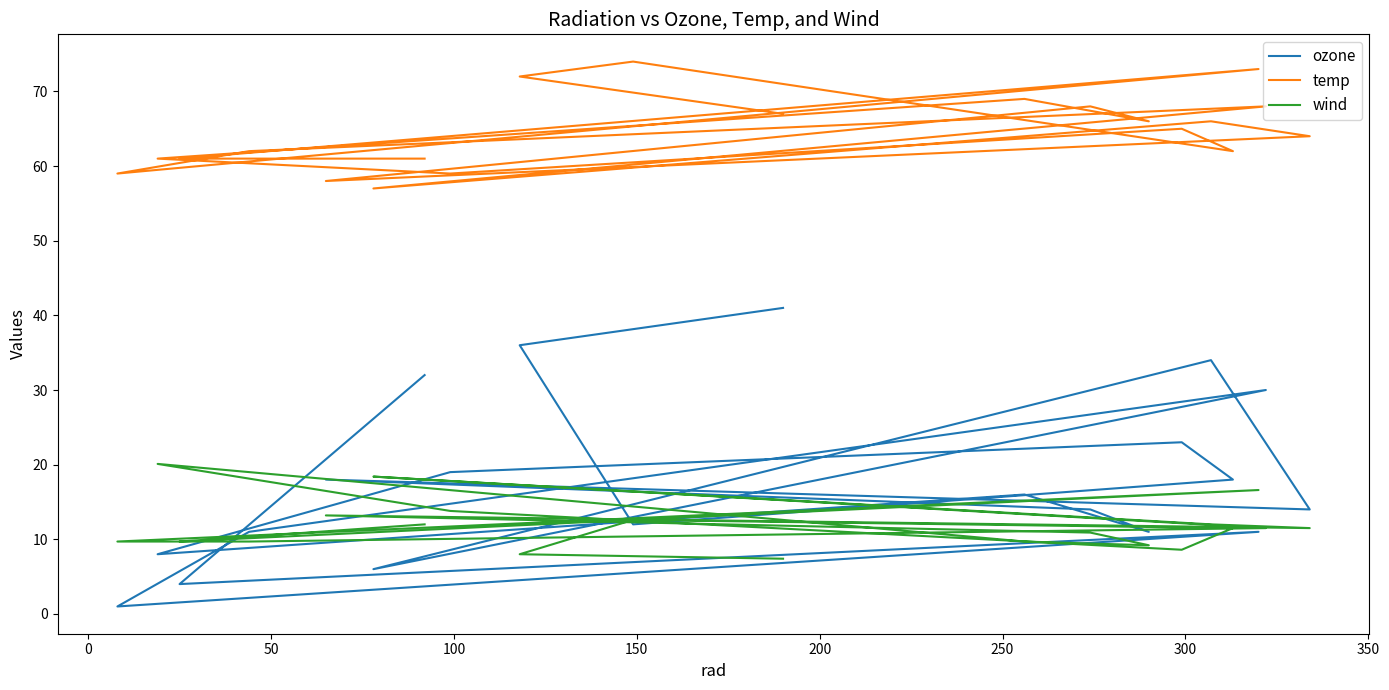

Is this an area chart (filled region under the line)?

No